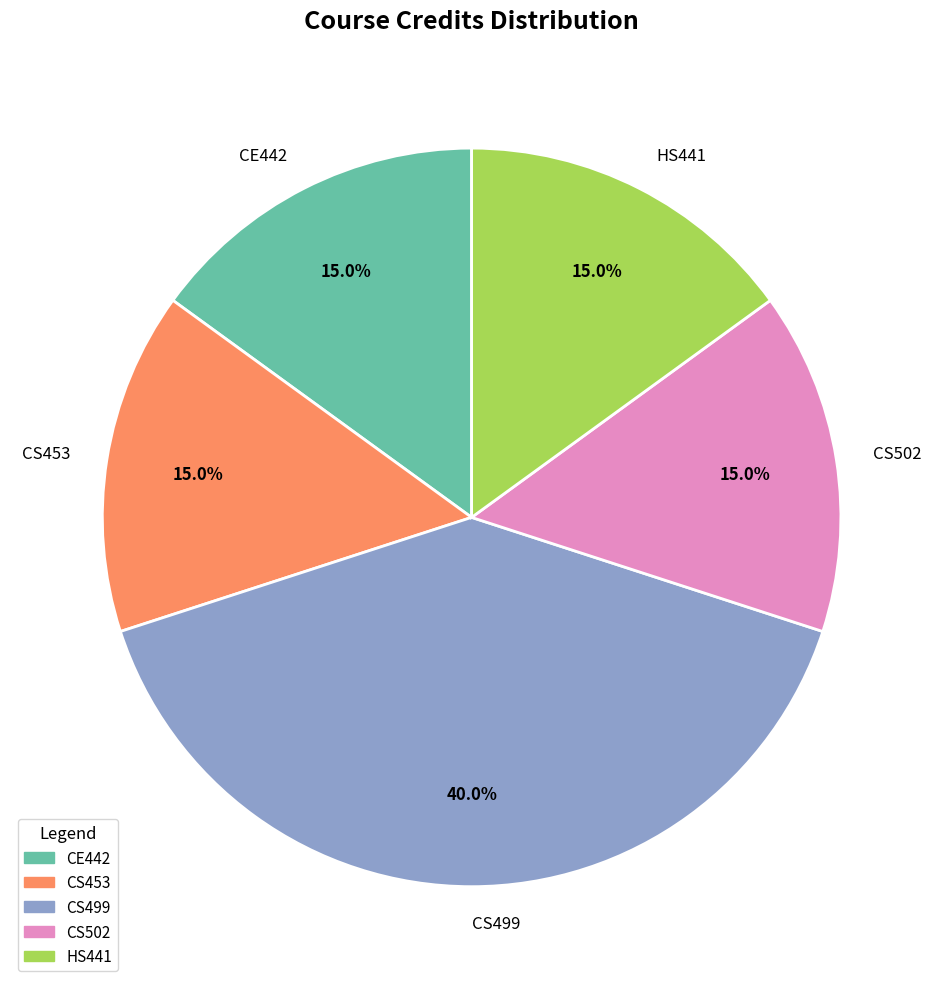

What percentage is the CS453 slice, to the nearest percent?

15%